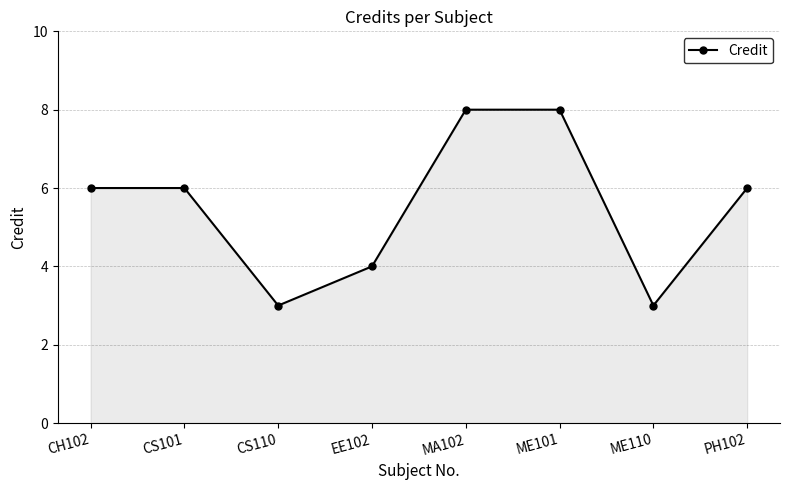

Does the chart display data point markers on the line(s)?

Yes